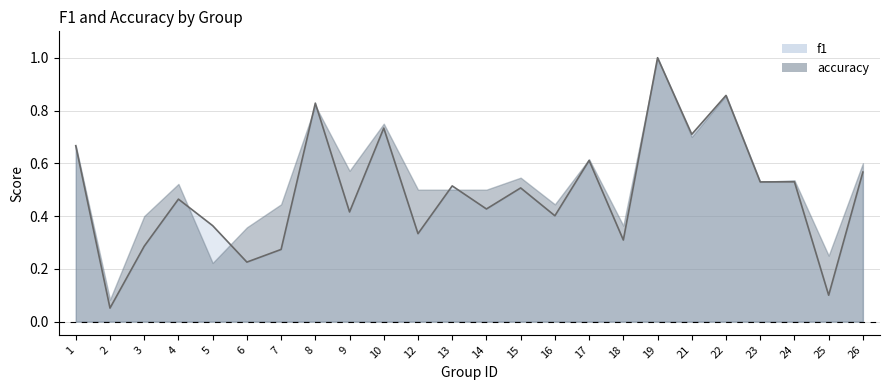

Reading left to right, transcribe all the data shown in this chart.

1=0.7	2=0.1	3=0.3	4=0.5	5=0.4	6=0.2	7=0.3	8=0.8	9=0.4	10=0.7	12=0.3	13=0.5	14=0.4	15=0.5	16=0.4	17=0.6	18=0.3	19=1.0	21=0.7	22=0.9	23=0.5	24=0.5	25=0.1	26=0.6